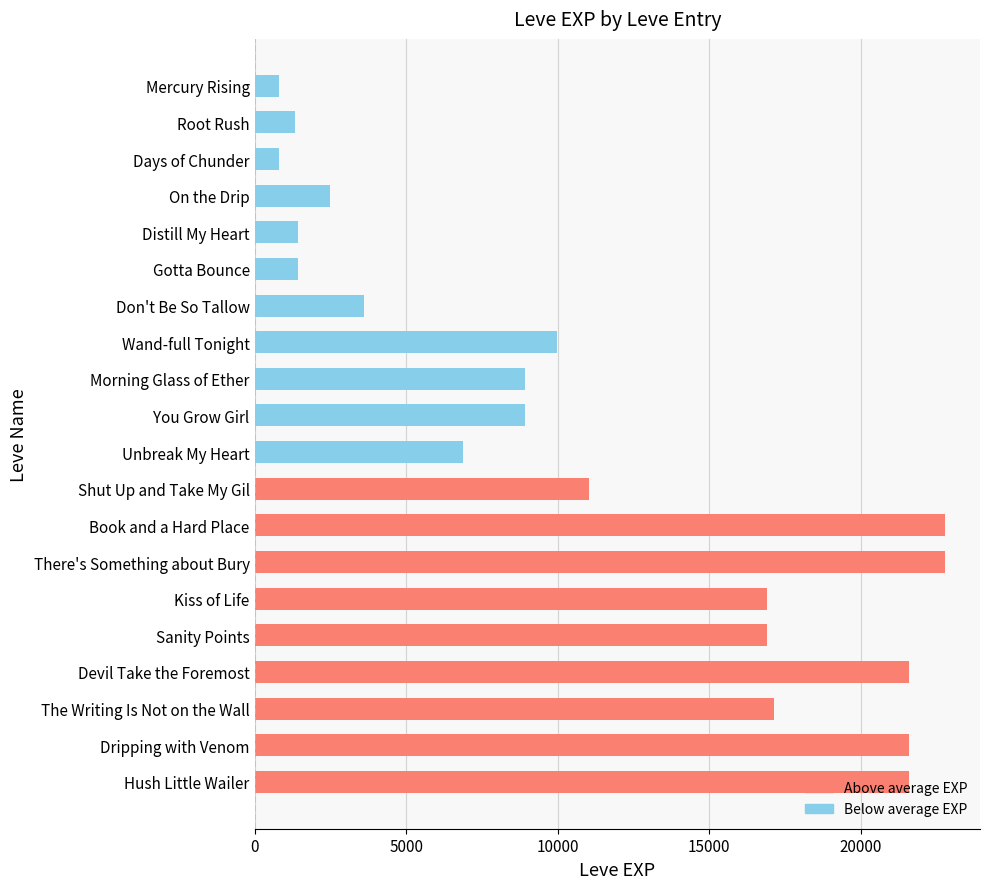

True or false: the data shows 6001 at The Writing Is Not on the Wall.

False